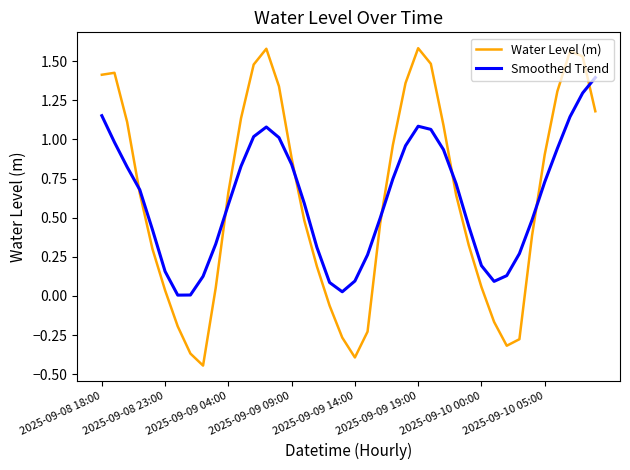

Which series has the largest range (max minus min)?

Water Level (m)